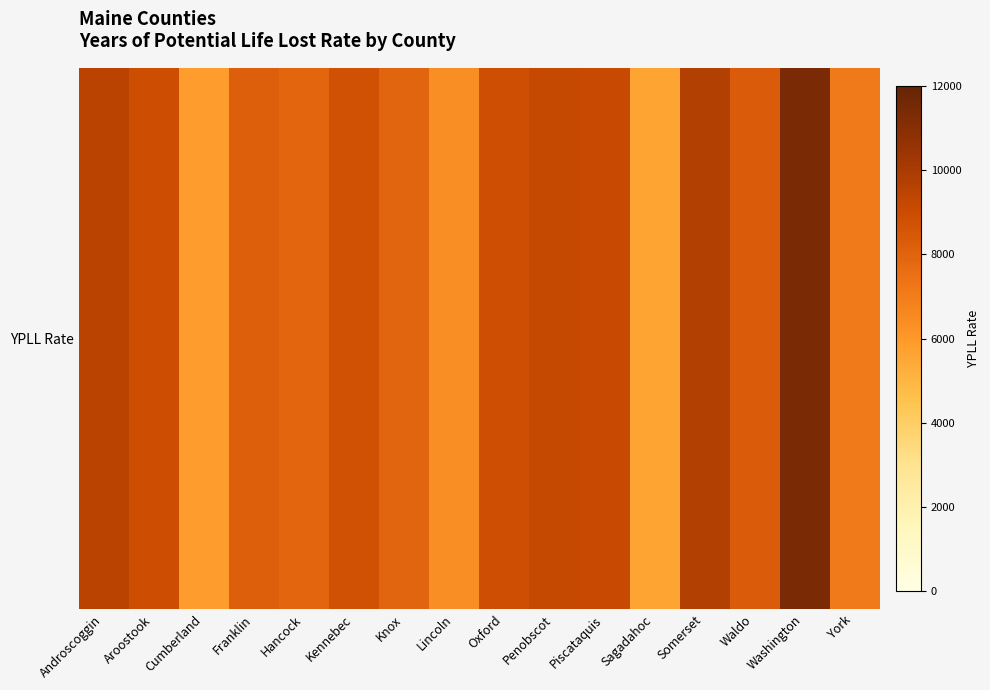

Rank the categories by value from highest to lowest.

Washington, Somerset, Androscoggin, Penobscot, Piscataquis, Aroostook, Oxford, Kennebec, Waldo, Franklin, Knox, Hancock, York, Lincoln, Cumberland, Sagadahoc